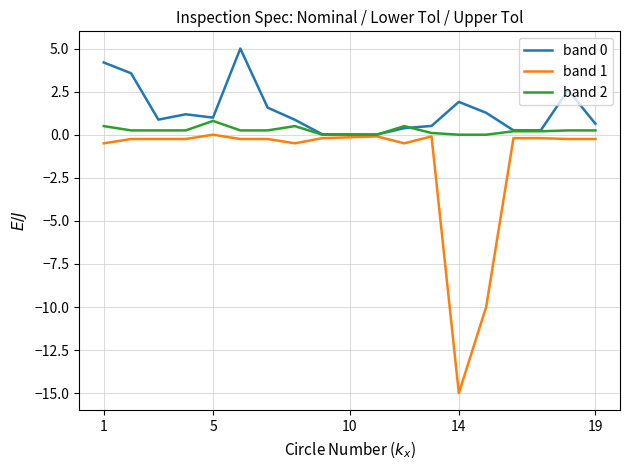

Which series has the widest spread of values?

band 1